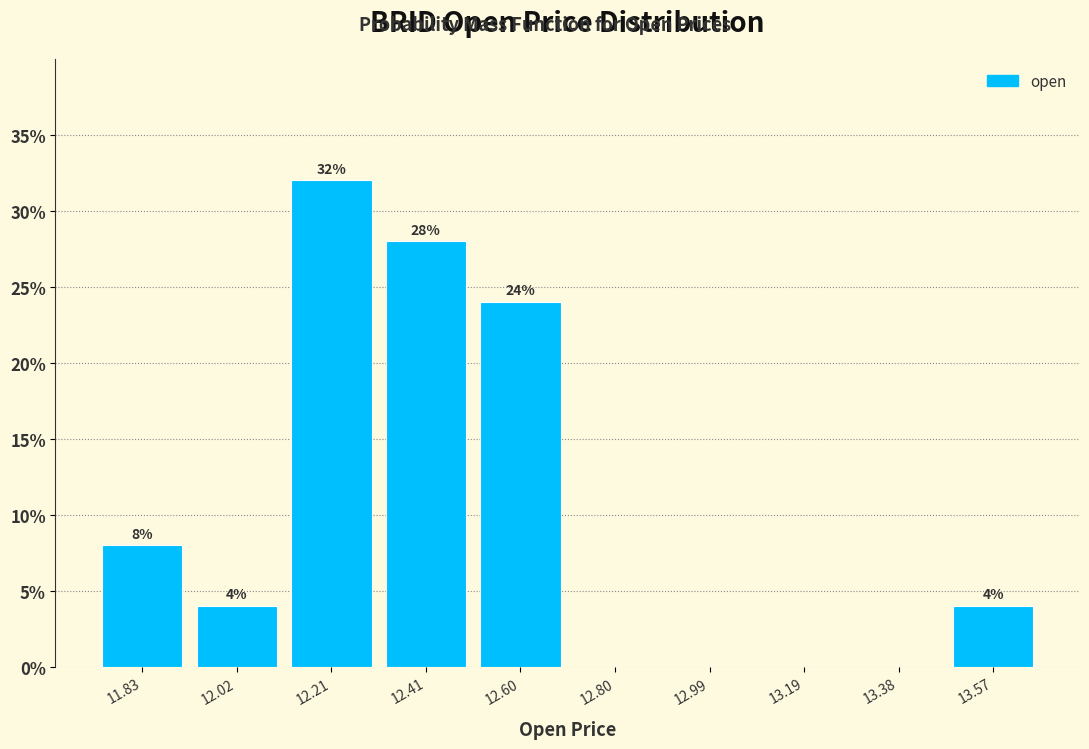

Over which range of the x-axis is the bar tallest?

12.118 to 12.312